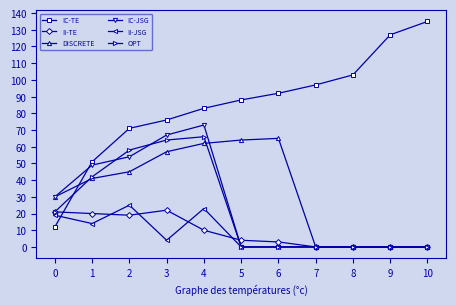

Reading left to right, transcribe all the data shown in this chart.

IC-TE: 12	51	71	76	83	88	92	97	103	127	135
II-TE: 21	20	19	22	10	4	3	0	0	0	0
DISCRETE: 30	41	45	57	62	64	65	0	0	0	0
IC-JSG: 30	49	54	67	73	0	0	0	0	0	0
II-JSG: 19	14	25	4	23	0	0	0	0	0	0
OPT: 21	42	58	64	66	0	0	0	0	0	0